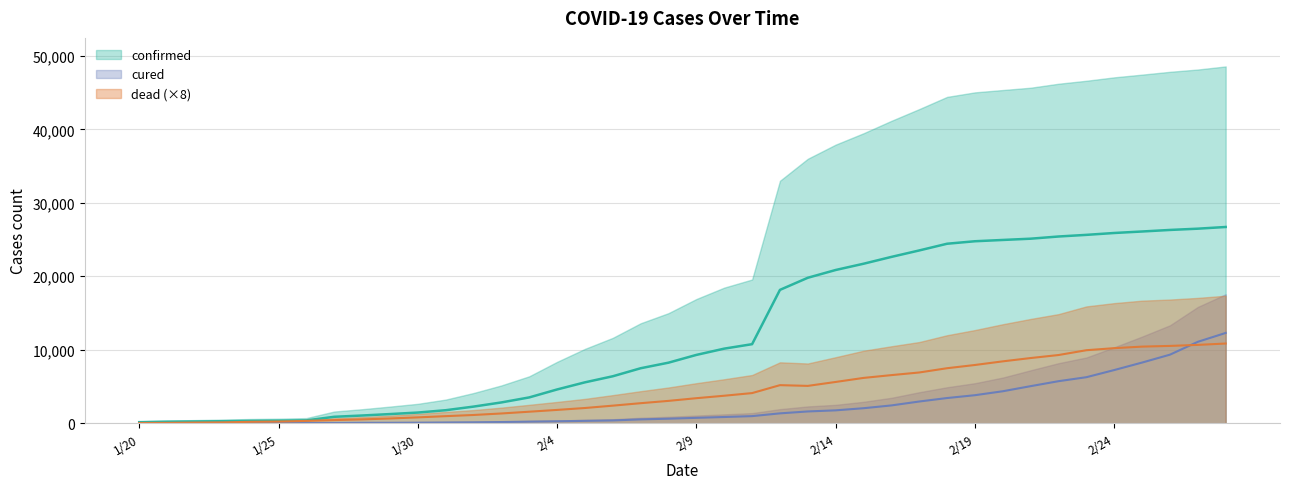

True or false: cured has more than 2 points higher than both neighbors.

False